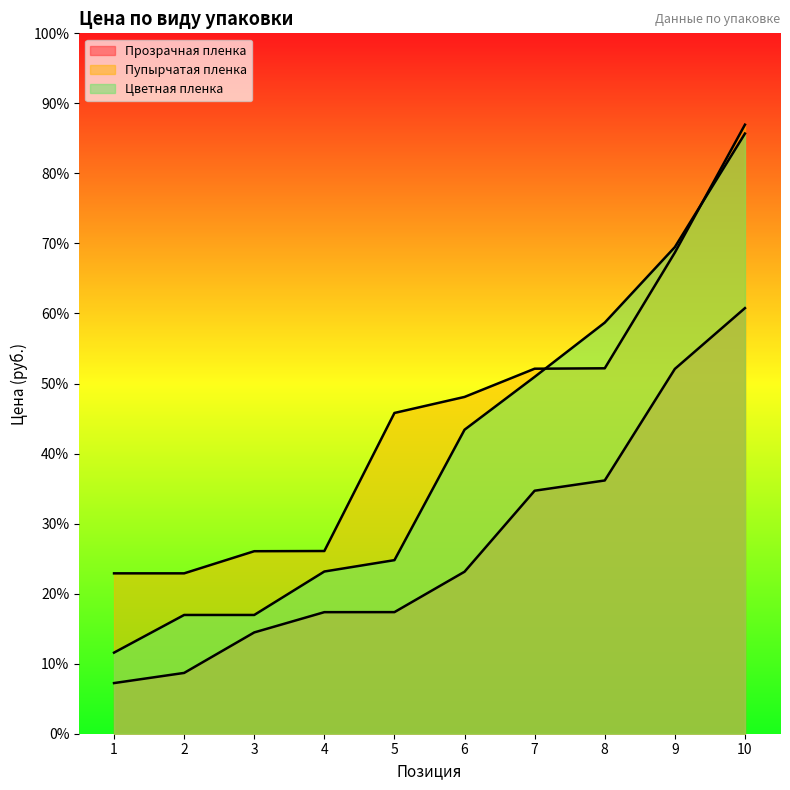

Count the number of categories in the chart.

10